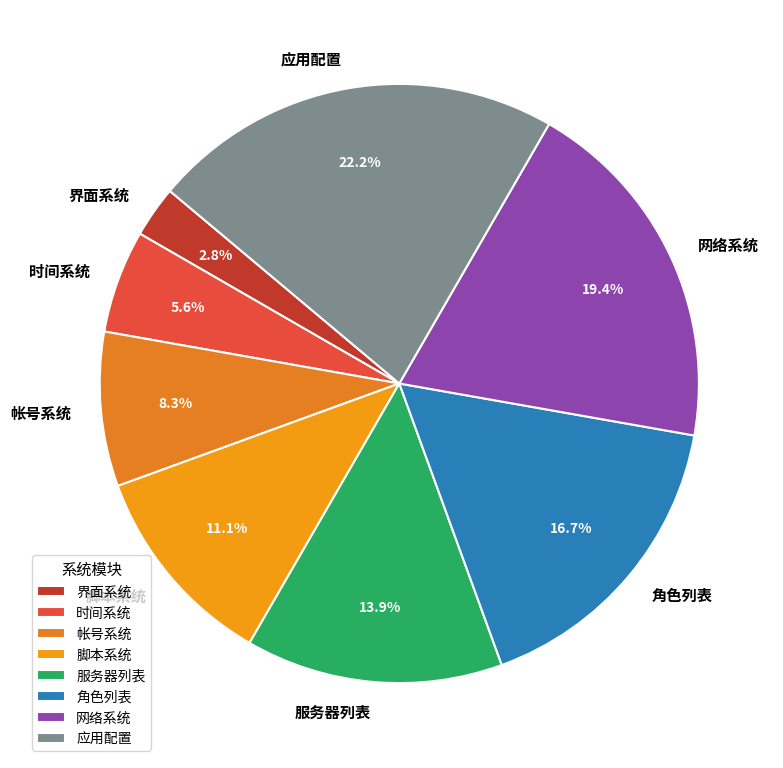

To the nearest percent, what portion does 帐号系统 represent?

8%